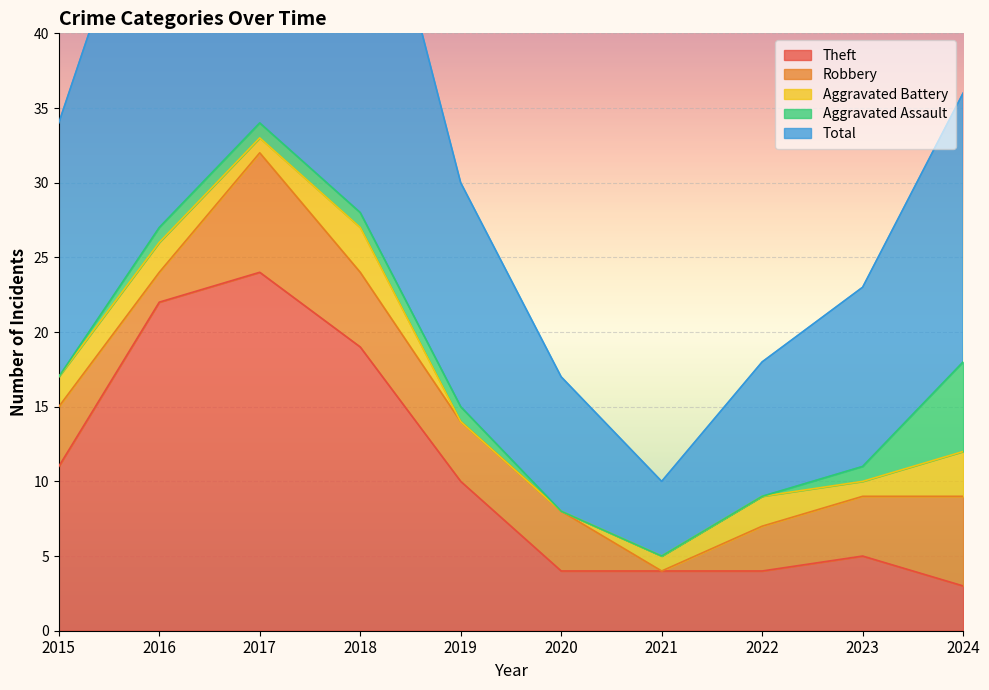

The Total series shows 5 at 2021. True or false?

True